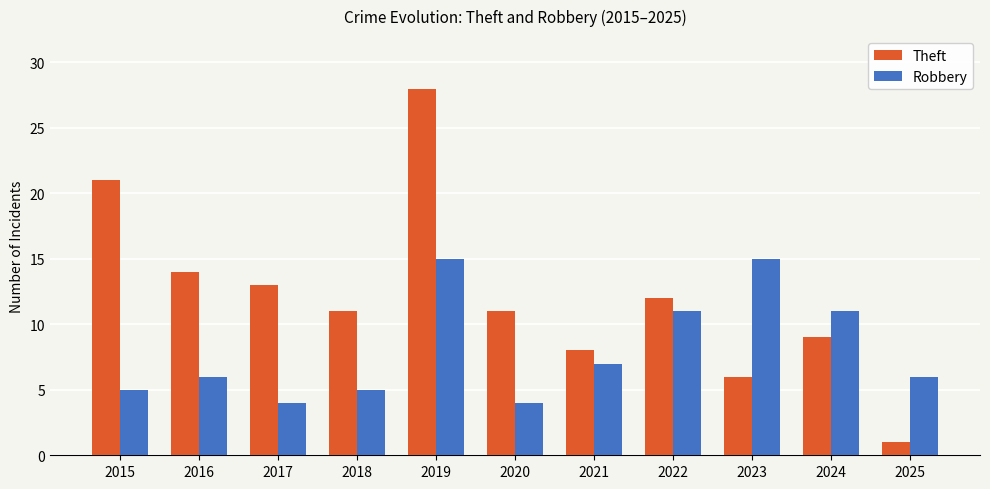

How many data points does each series have?

11